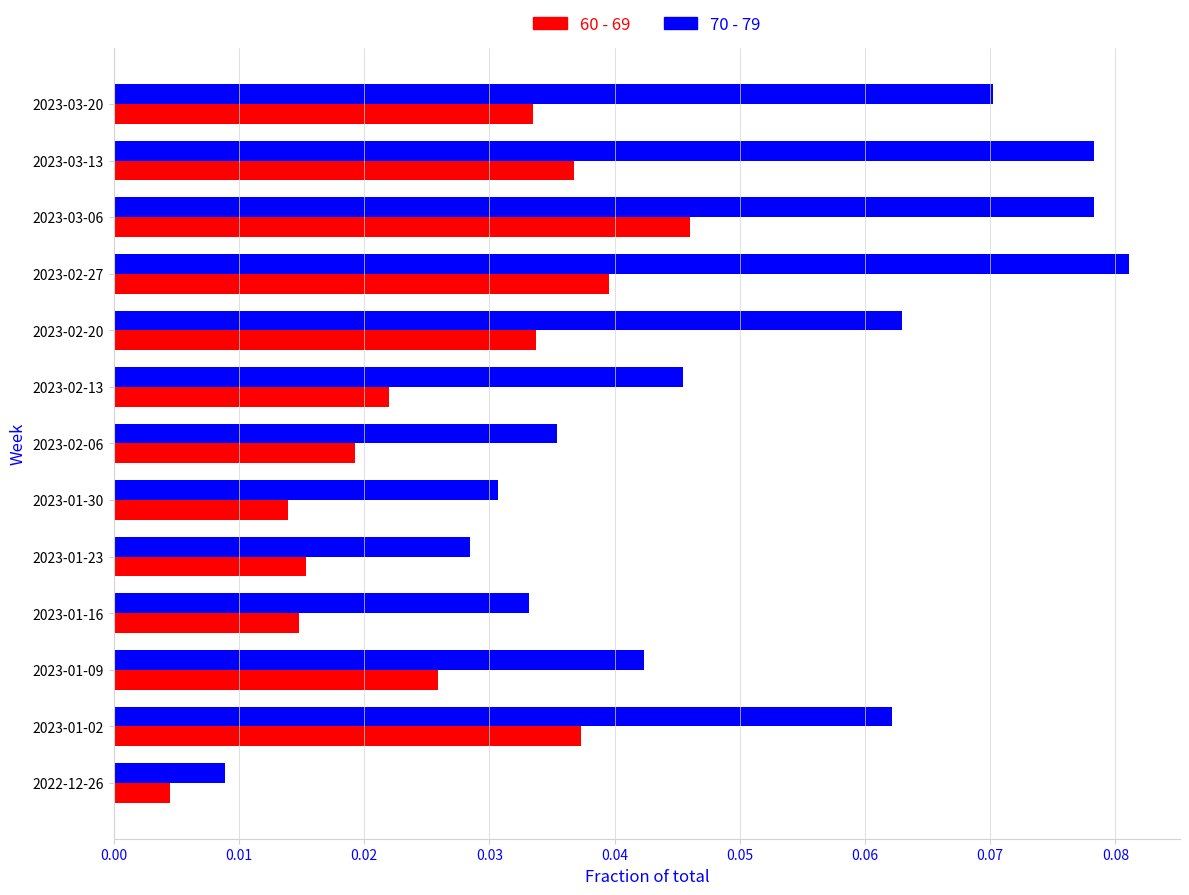

True or false: 70 - 79 has a value of 0.0 at 2023-03-13.

False